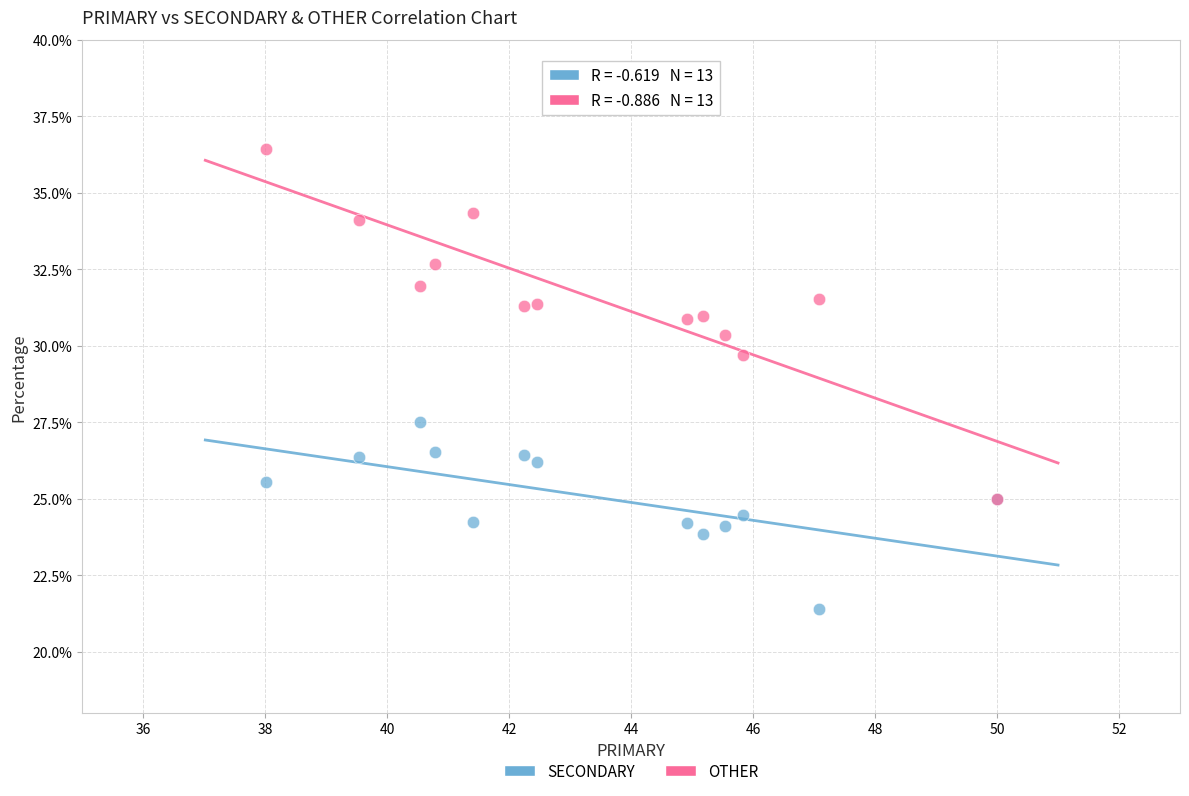

Across all series, what Y value is closest to 28?

27.5